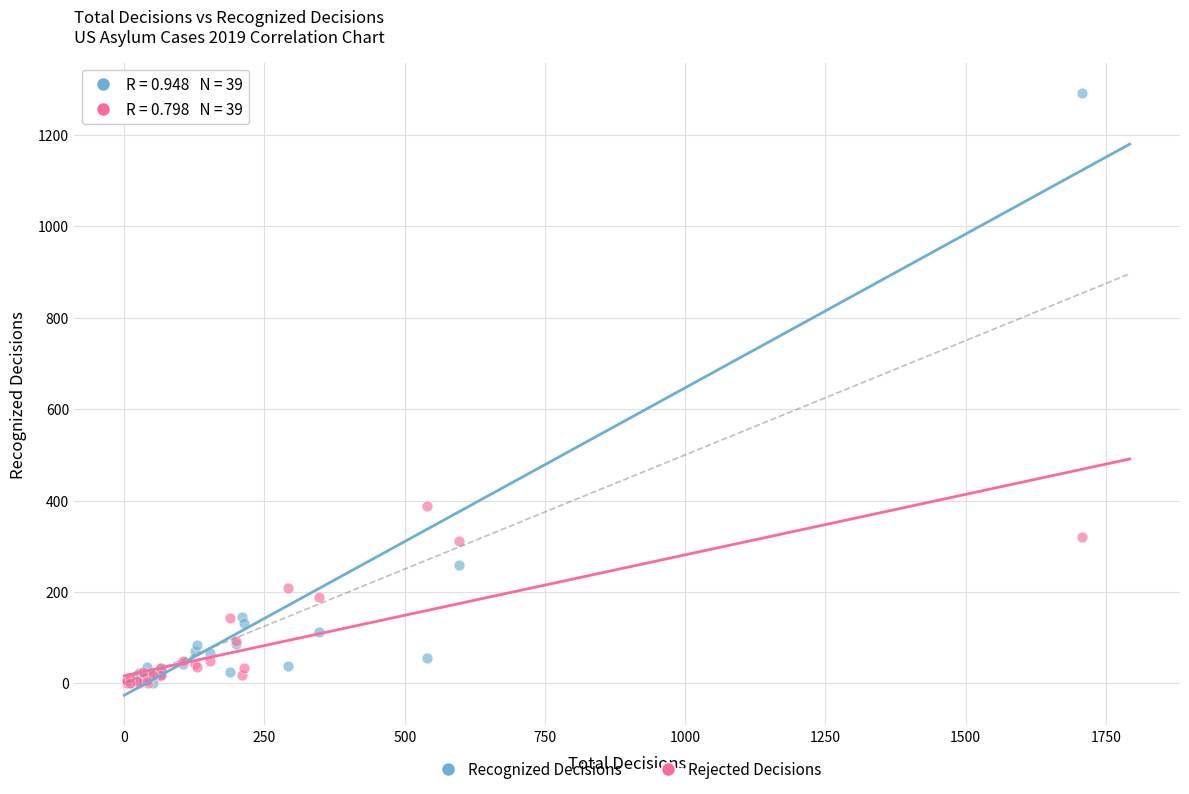

In the Recognized Decisions series, what Y value is closest to 646?

259